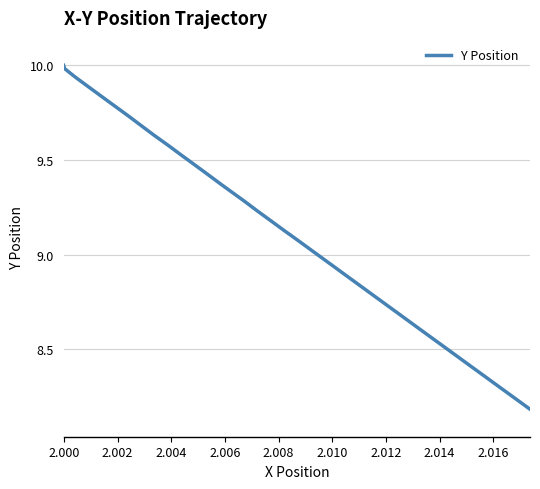

What is the greatest value displayed?

10.0